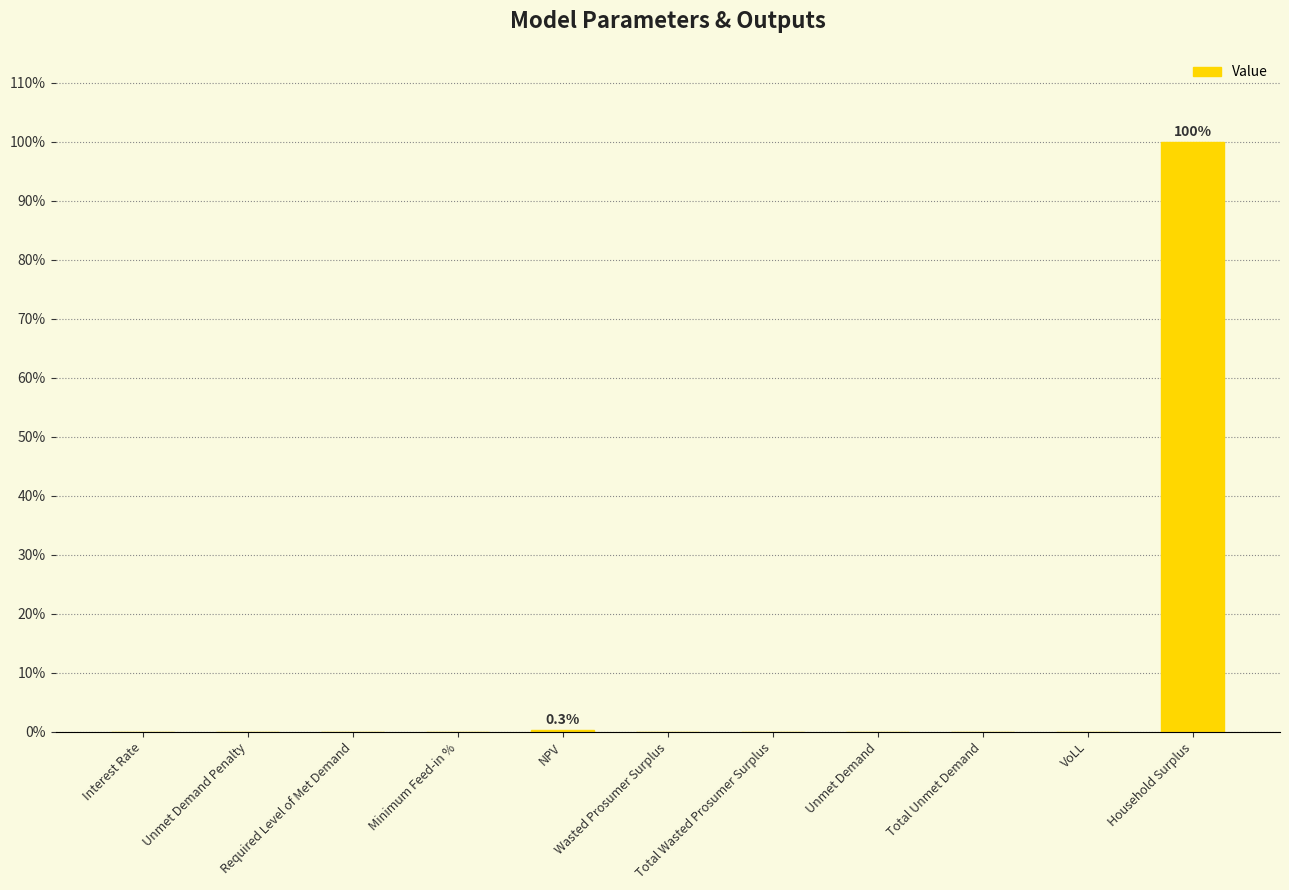

Which category has the highest value across all series?

Household Surplus